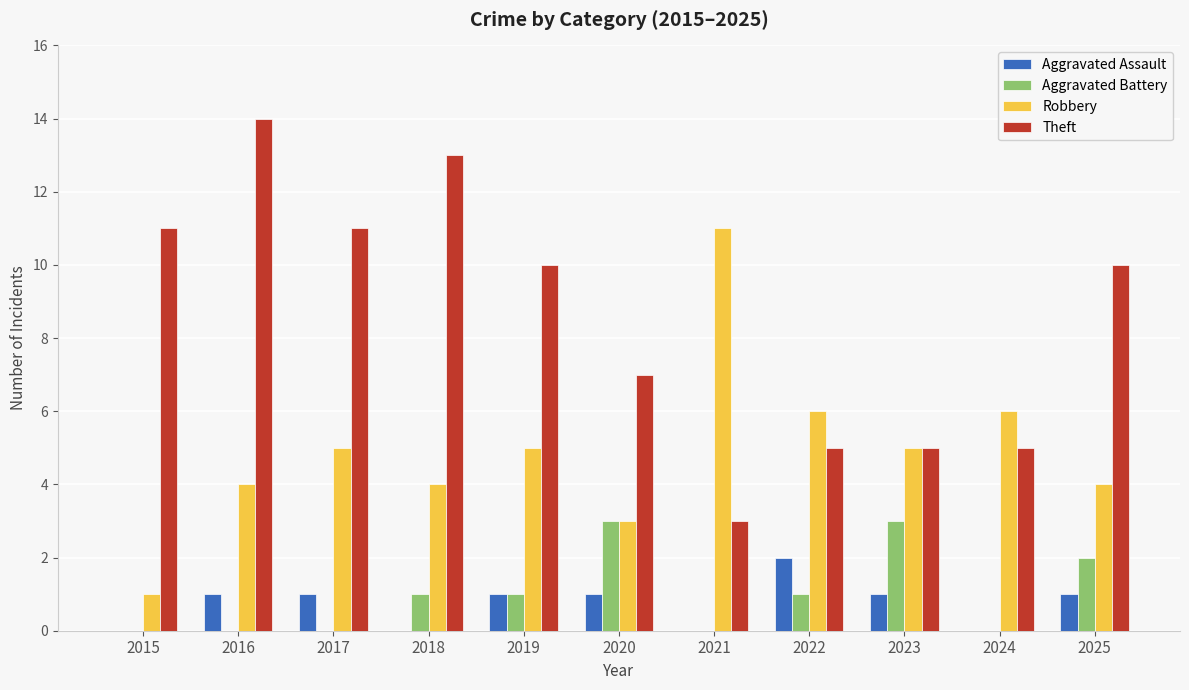

Does the chart contain stacked bars?

No